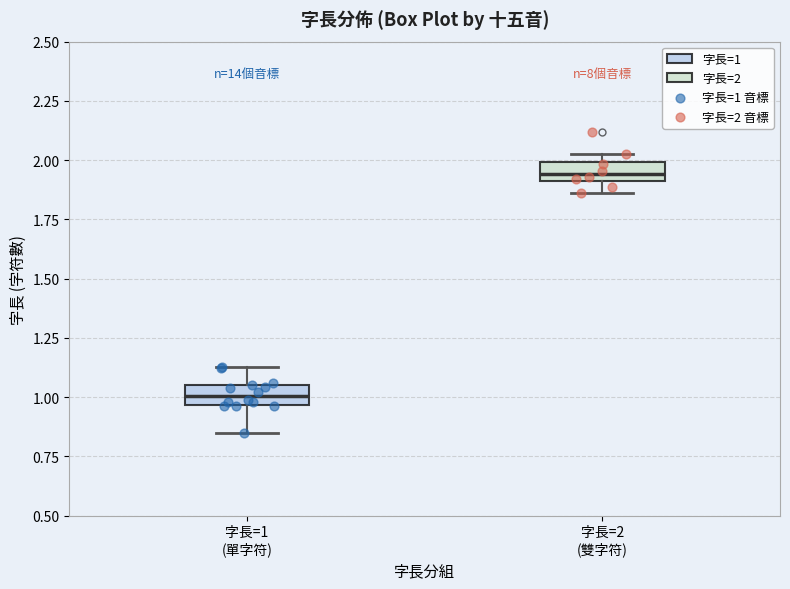

Which box has the lowest median line?

字長=1 (單字符)